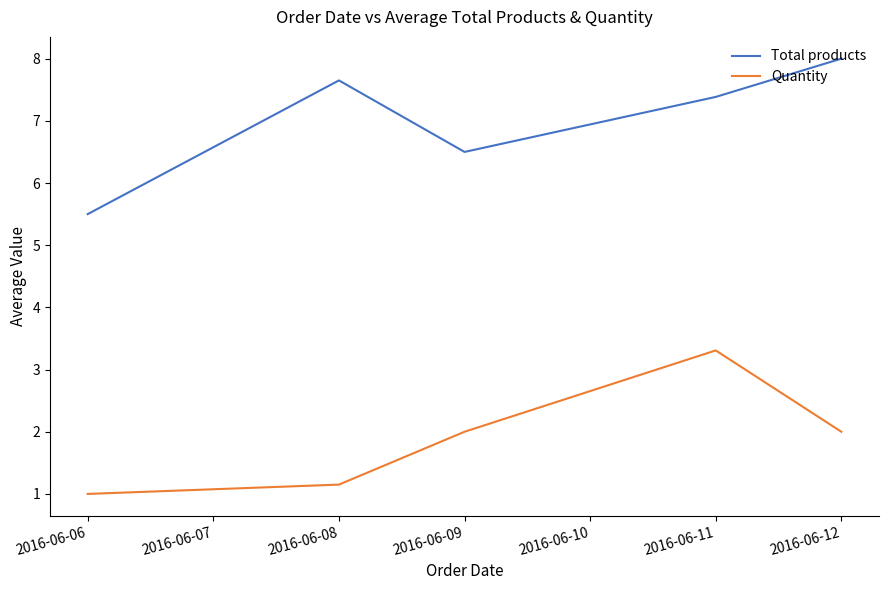

What is the total value across all series at 2016-06-08?

8.8